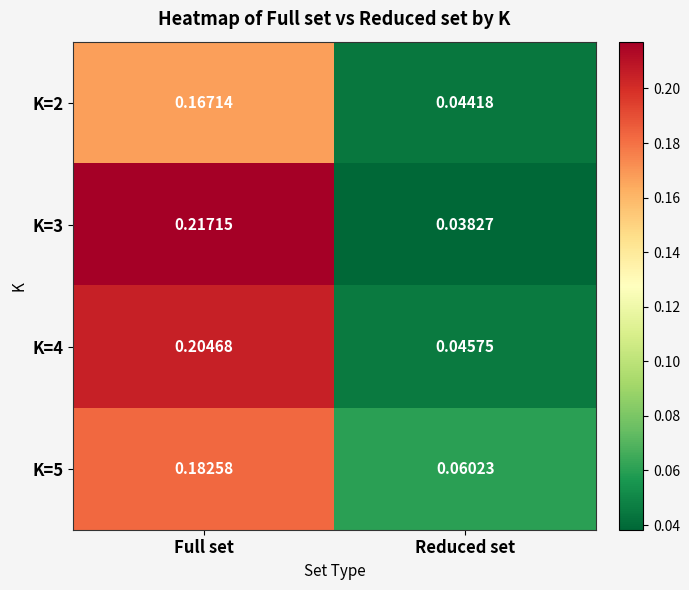

Which label corresponds to the smallest value in the chart?

Reduced set